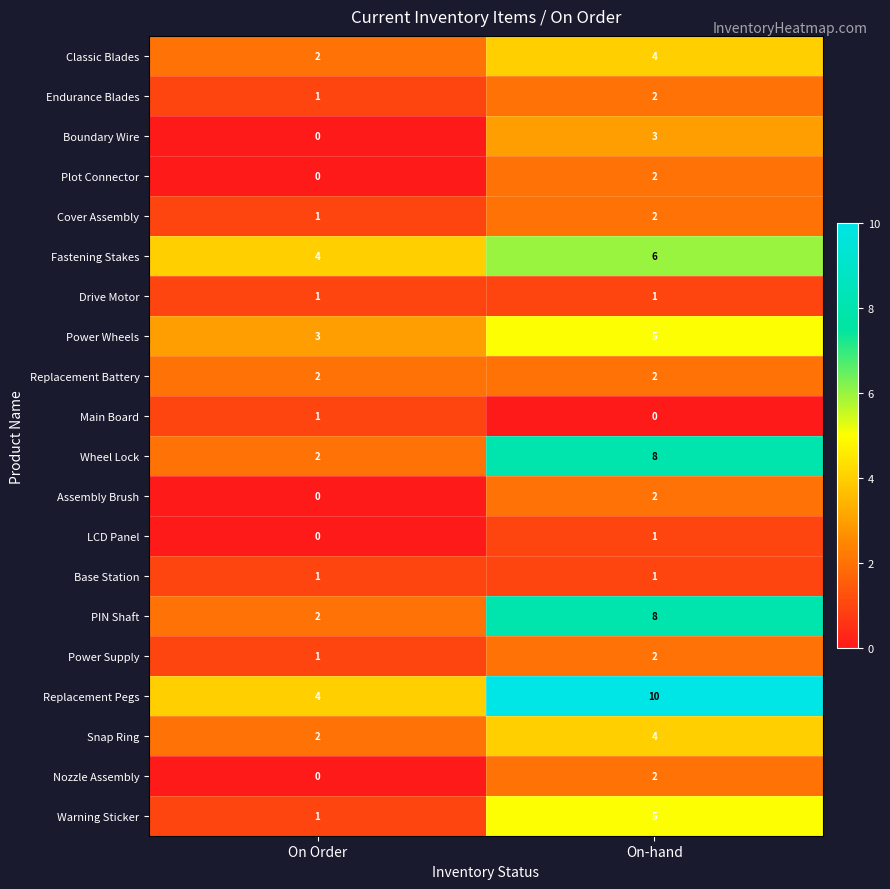

What is the sum of the Fastening Stakes values at On Order and On-hand?

10